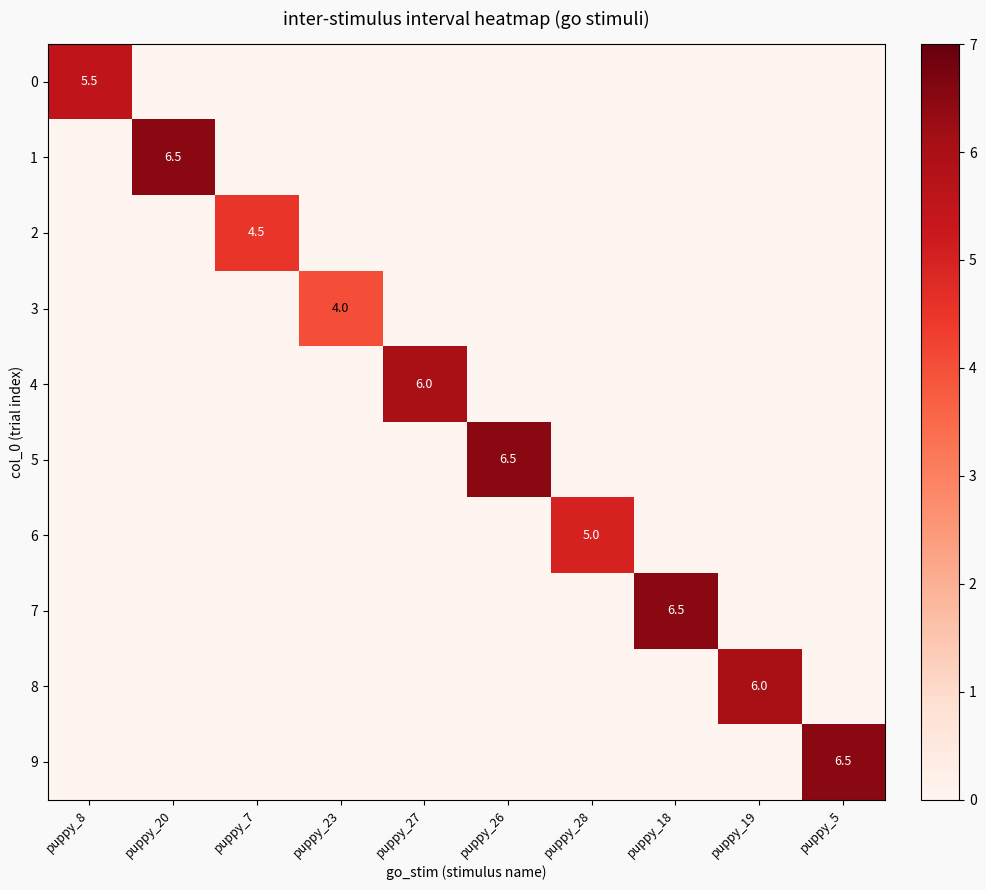

What is the difference between the highest and lowest values at puppy_28?

5.0